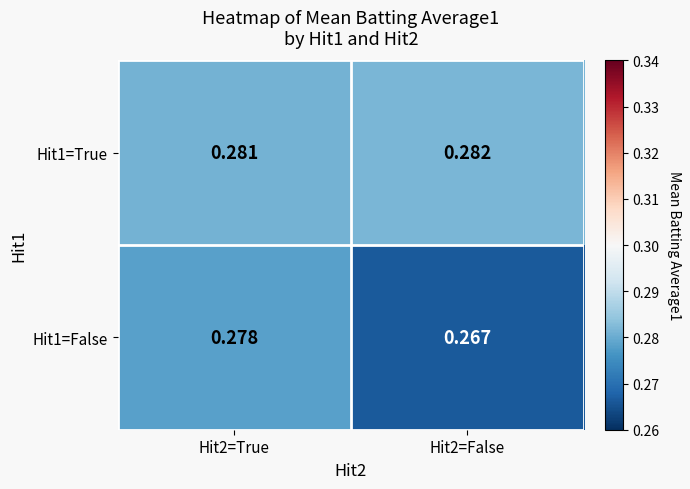

Is the value of Hit1=True at Hit2=False greater than the value of Hit1=False at Hit2=False?

Yes